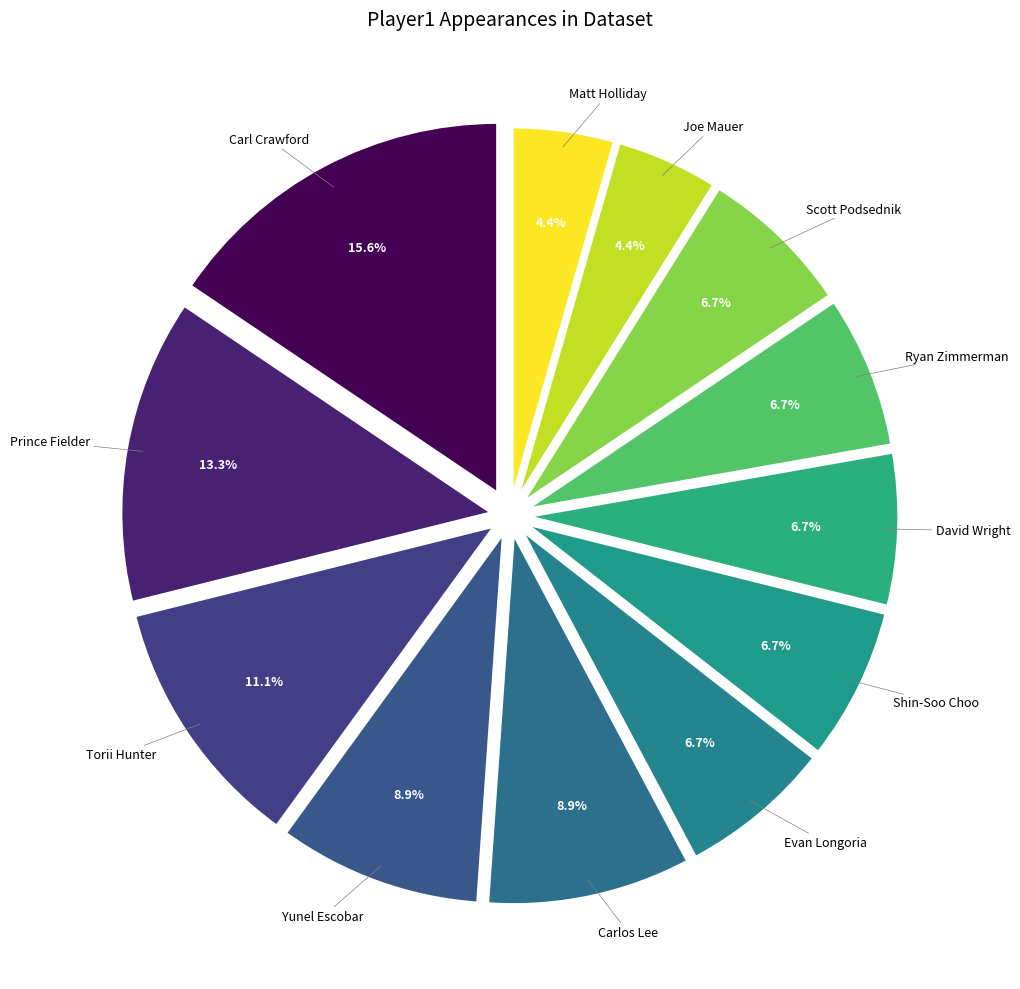

How many slices are in this pie chart?

12